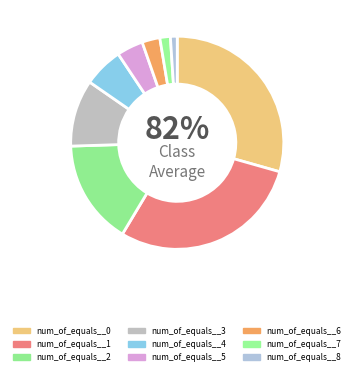

To the nearest percent, what is the average slice percentage?

11%